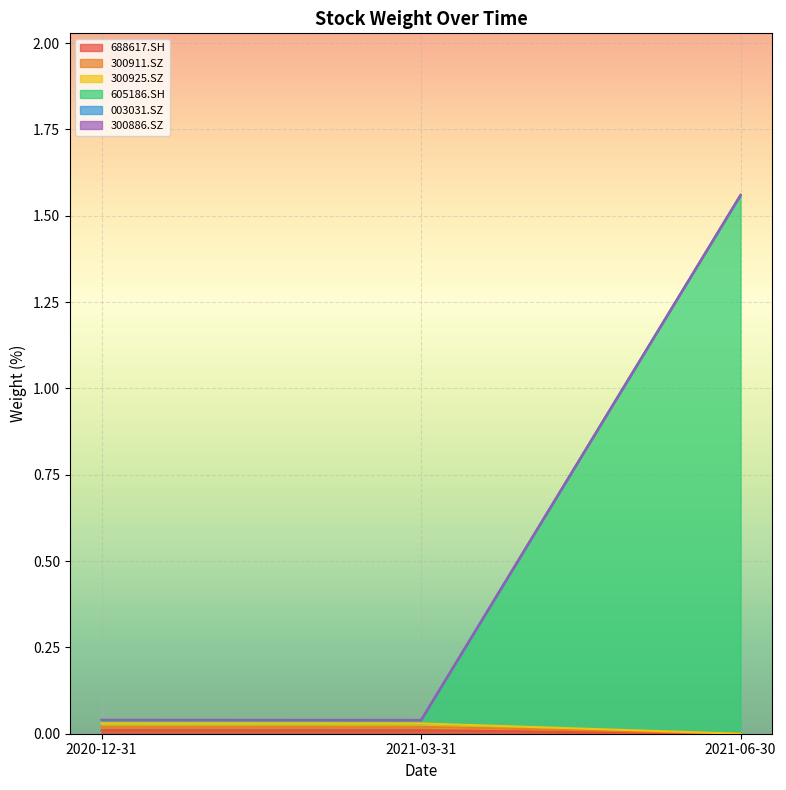

The 605186.SH series shows 0.0 at 2021-03-31. True or false?

True